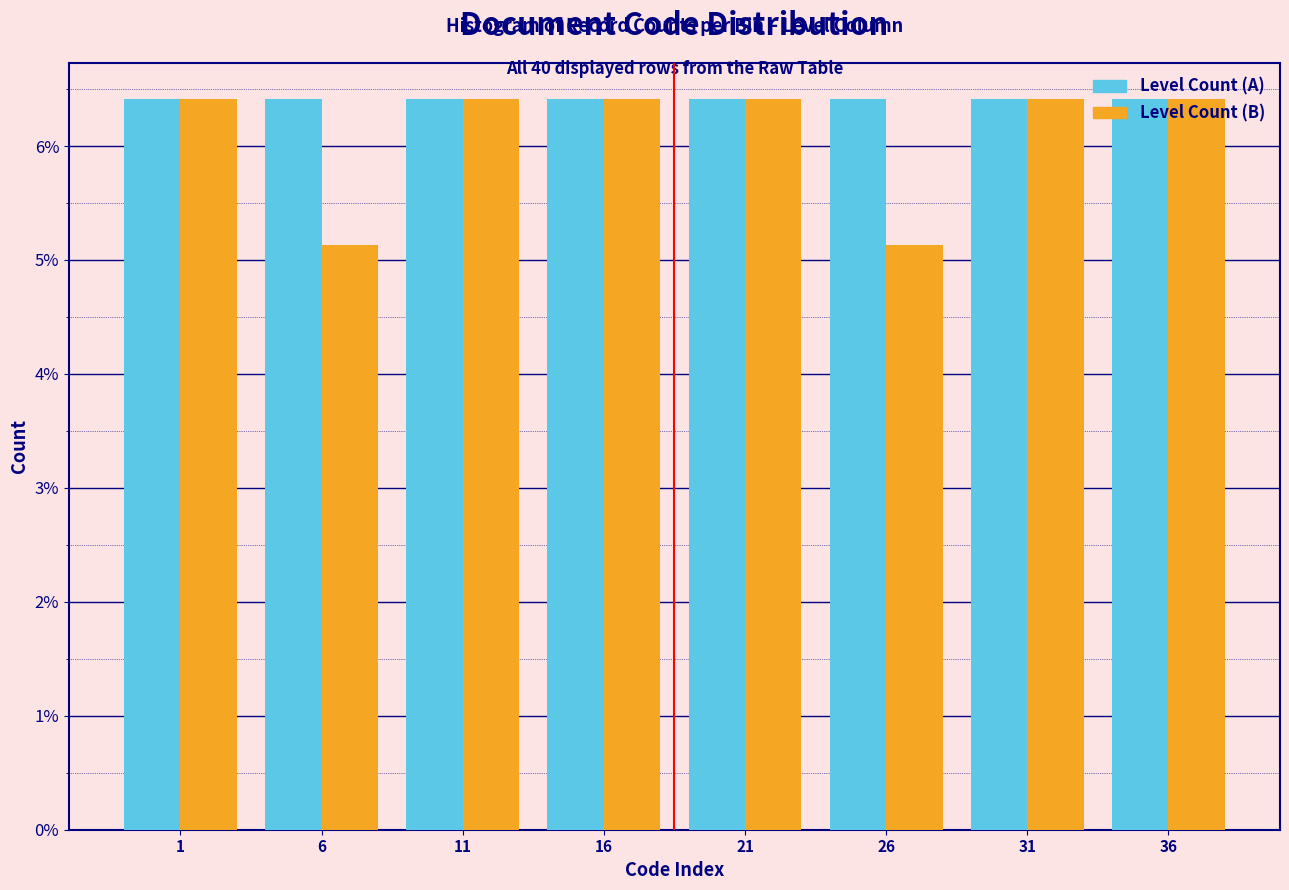

Which series has the largest total across all categories?

Level Count (A)